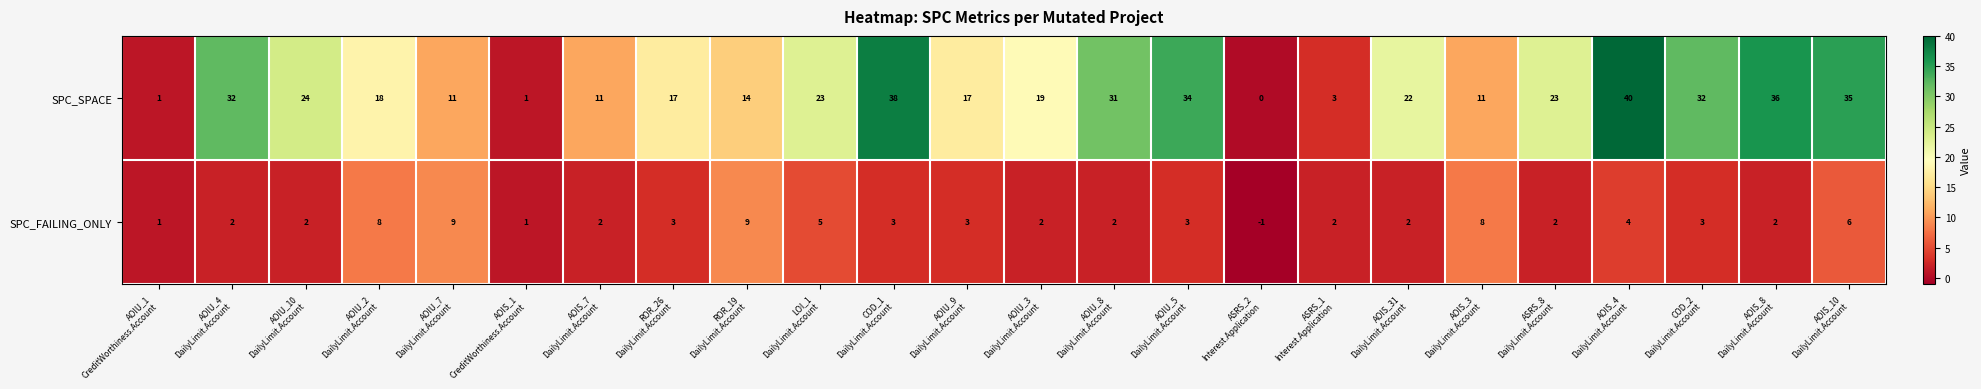

What is the minimum value shown in the chart?

-1